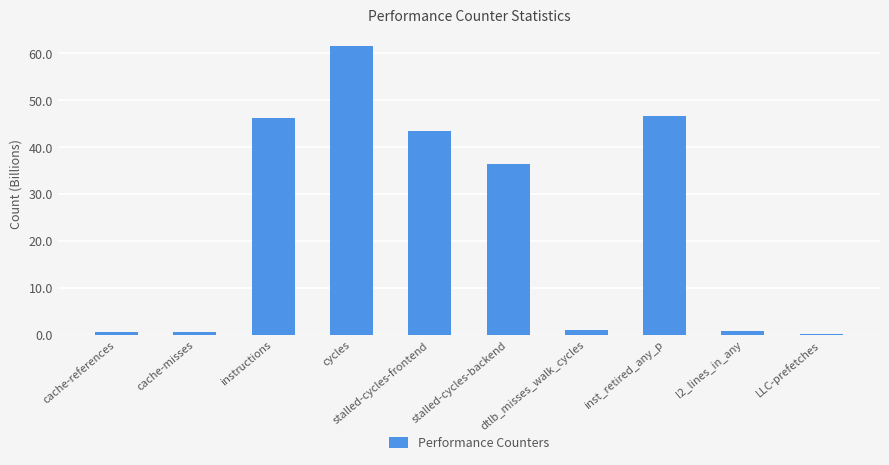

What is the change in value from instructions to stalled-cycles-backend?

-9.8